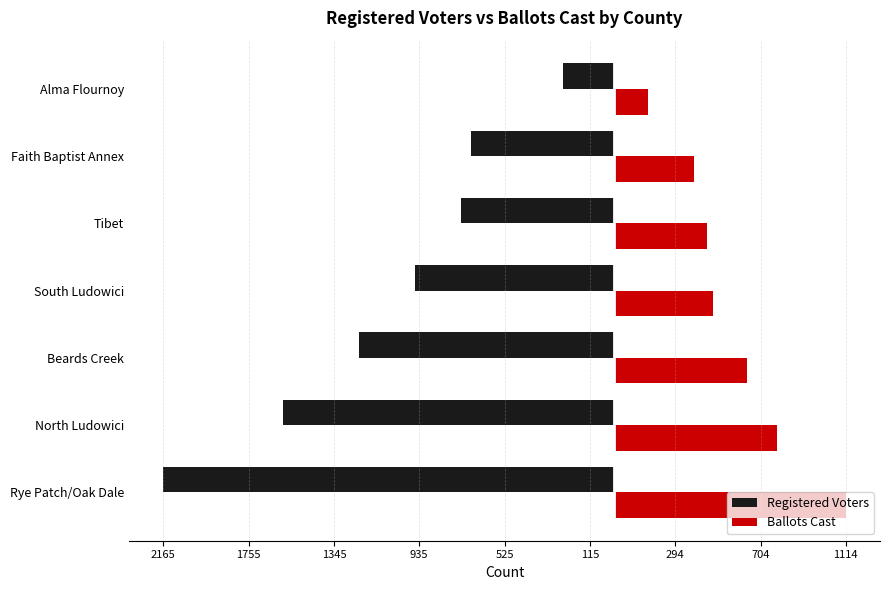

What are all the series names shown in the legend?

Registered Voters, Ballots Cast